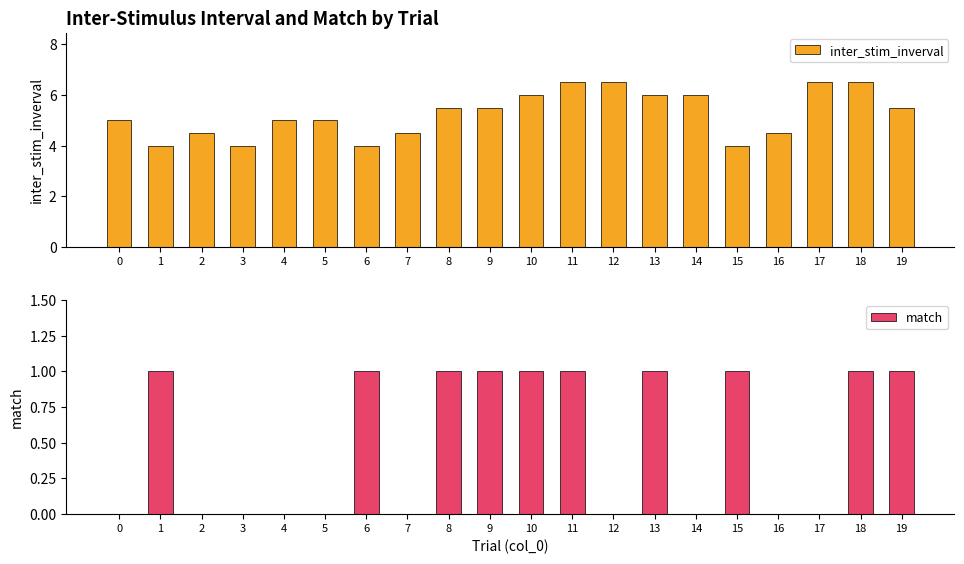

How many values in the inter_stim_inverval series are below 5?

7